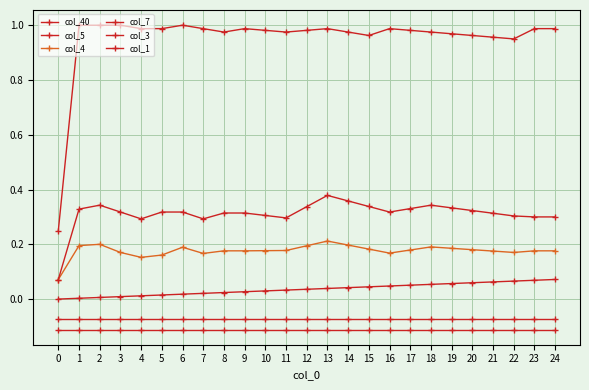

What is the greatest value displayed?

1.0